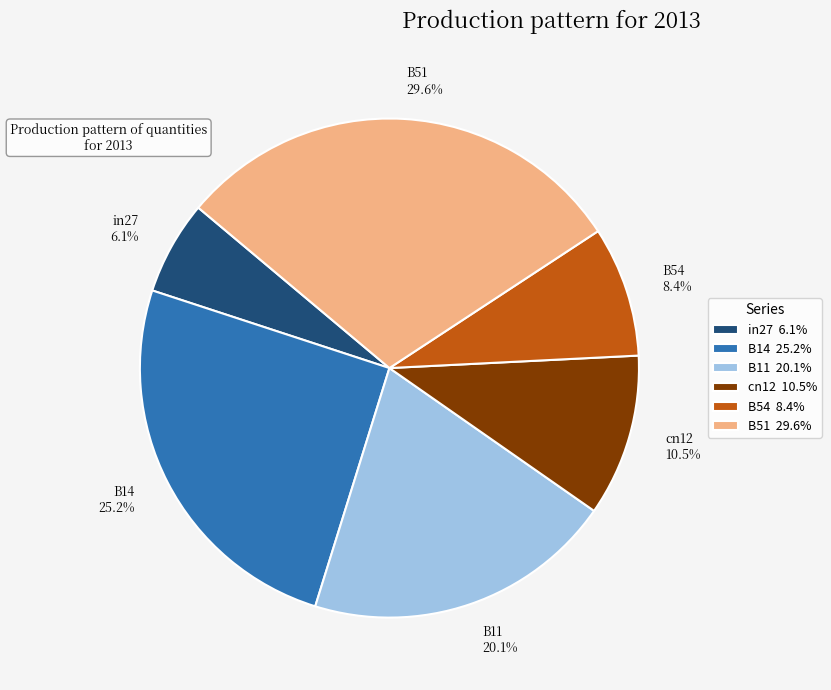

Between B51 29.6% and in27 6.1%, which is larger?

B51 29.6%